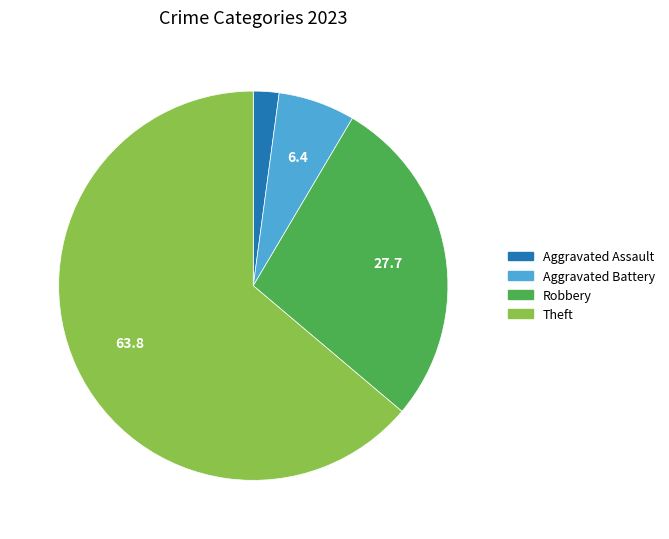

Is Theft the majority of the pie?

Yes